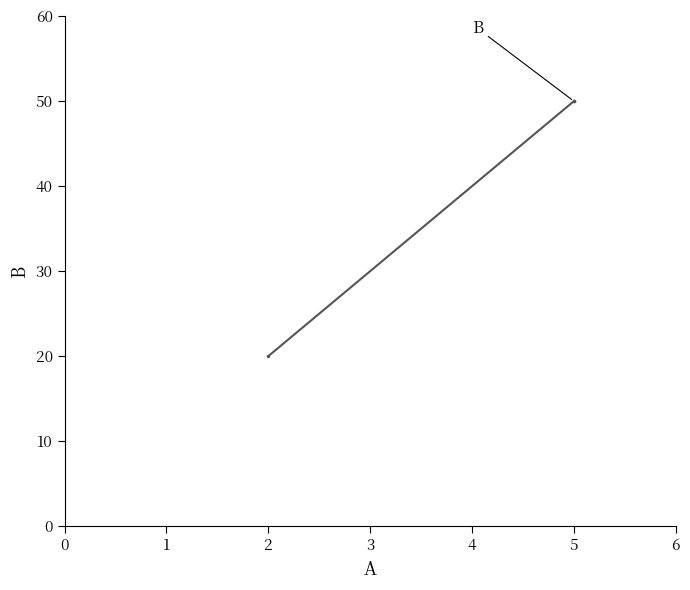

How many lines are shown in the chart?

1